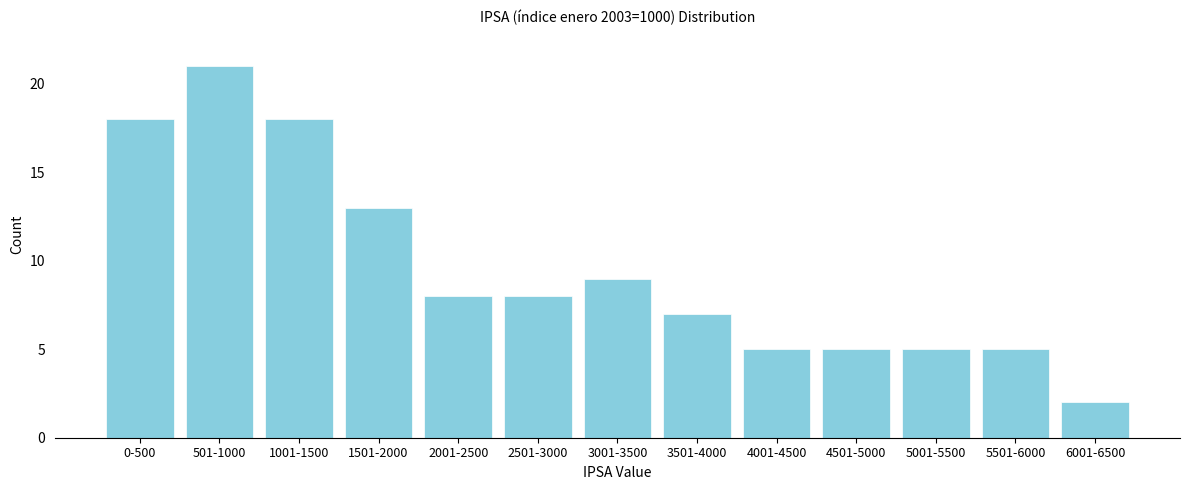

Reading left to right, extract all data points from this chart.

0-500=18	501-1000=21	1001-1500=18	1501-2000=13	2001-2500=8	2501-3000=8	3001-3500=9	3501-4000=7	4001-4500=5	4501-5000=5	5001-5500=5	5501-6000=5	6001-6500=2